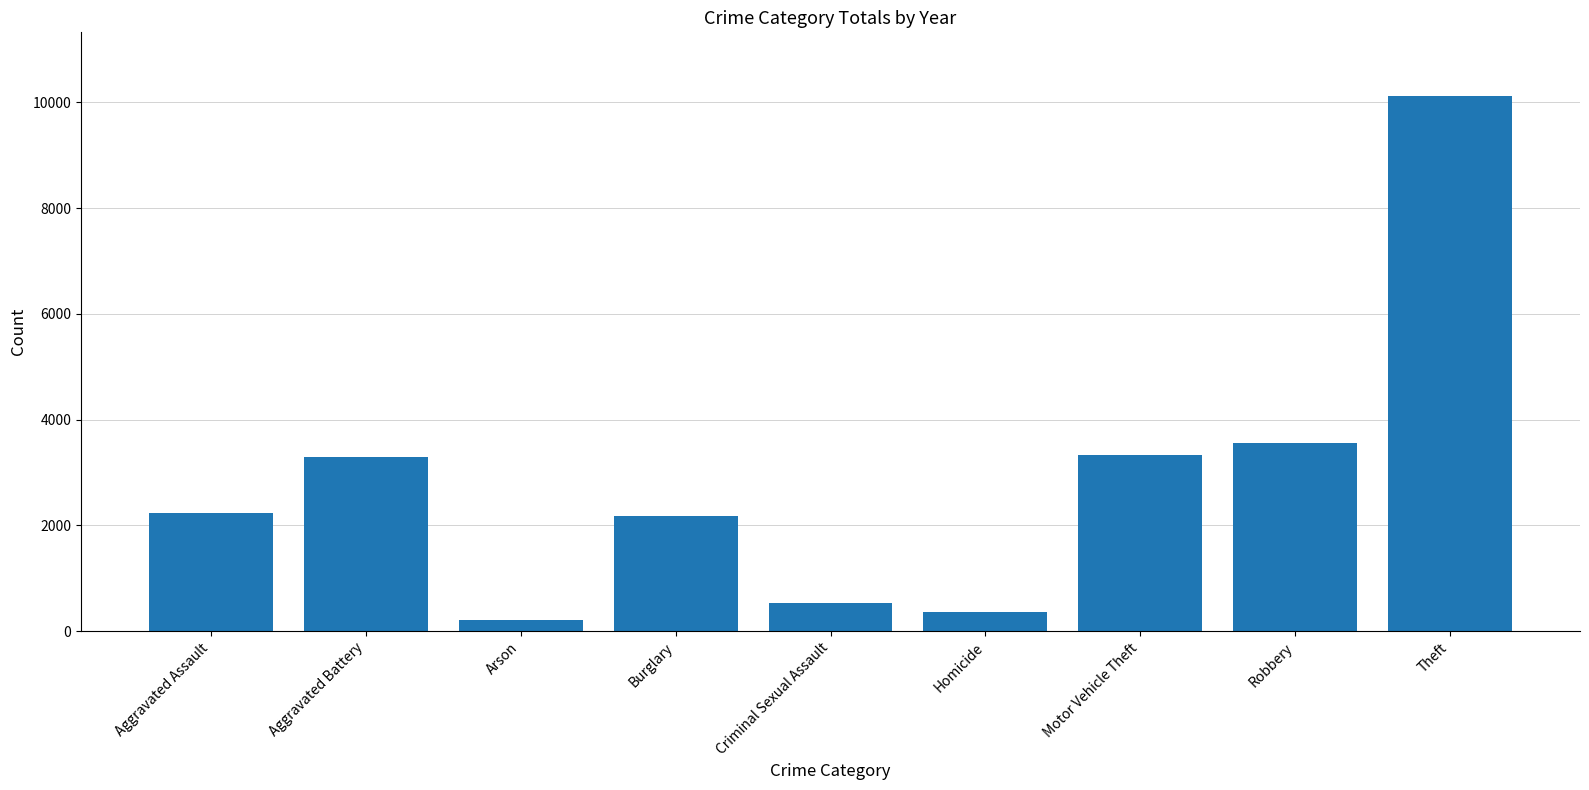

What is the sum of all values?

25814